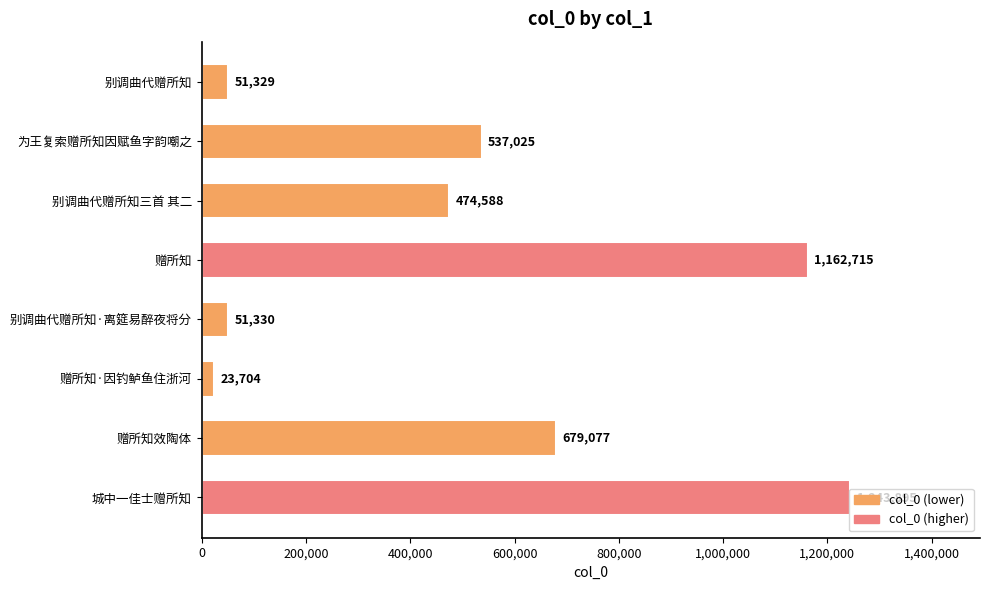

Are the bars grouped side by side (vs. stacked)?

No